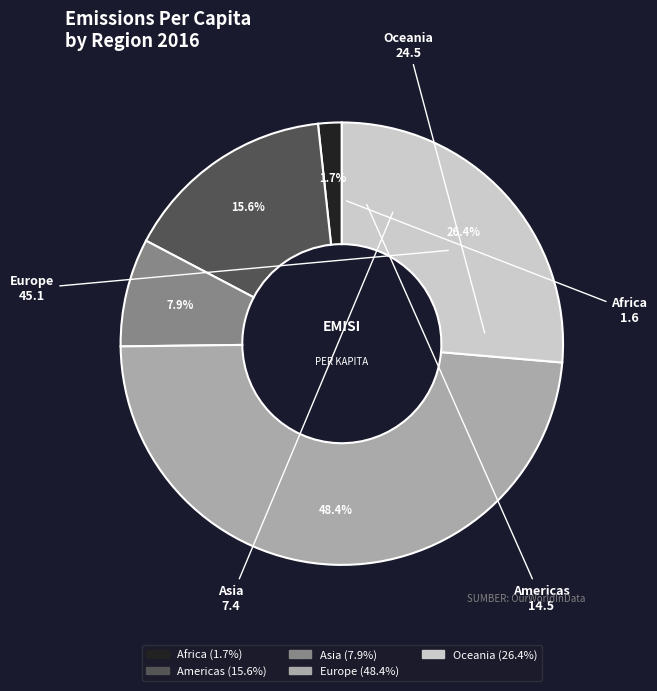

Do Oceania and Africa together represent more than half of the pie?

No